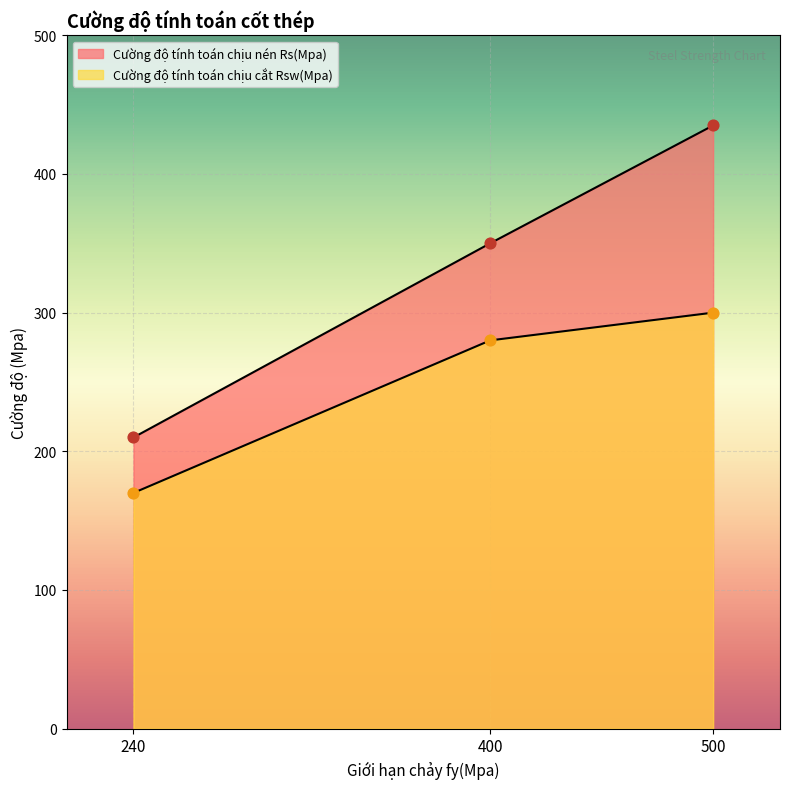

Which series contains the lowest Y value?

Cường độ tính toán chịu cắt Rsw(Mpa)